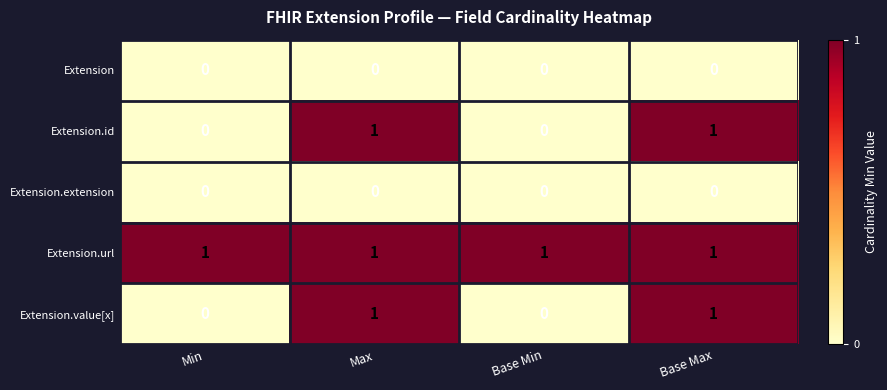

Reading left to right, what are all the values shown in this chart?

Extension: 0	0	0	0
Extension.id: 0	1	0	1
Extension.extension: 0	0	0	0
Extension.url: 1	1	1	1
Extension.value[x]: 0	1	0	1